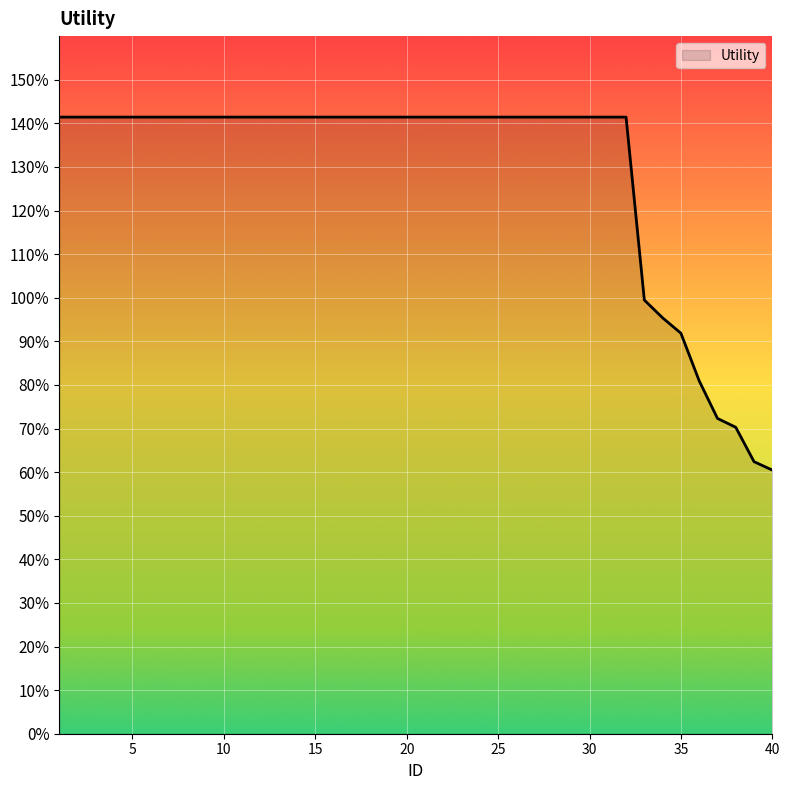

Reading left to right, extract all data points from this chart.

1.4	1.4	1.4	1.4	1.4	1.4	1.4	1.4	1.4	1.4	1.4	1.4	1.4	1.4	1.4	1.4	1.4	1.4	1.4	1.4	1.4	1.4	1.4	1.4	1.4	1.4	1.4	1.4	1.4	1.4	1.4	1.4	1.0	1.0	0.9	0.8	0.7	0.7	0.6	0.6